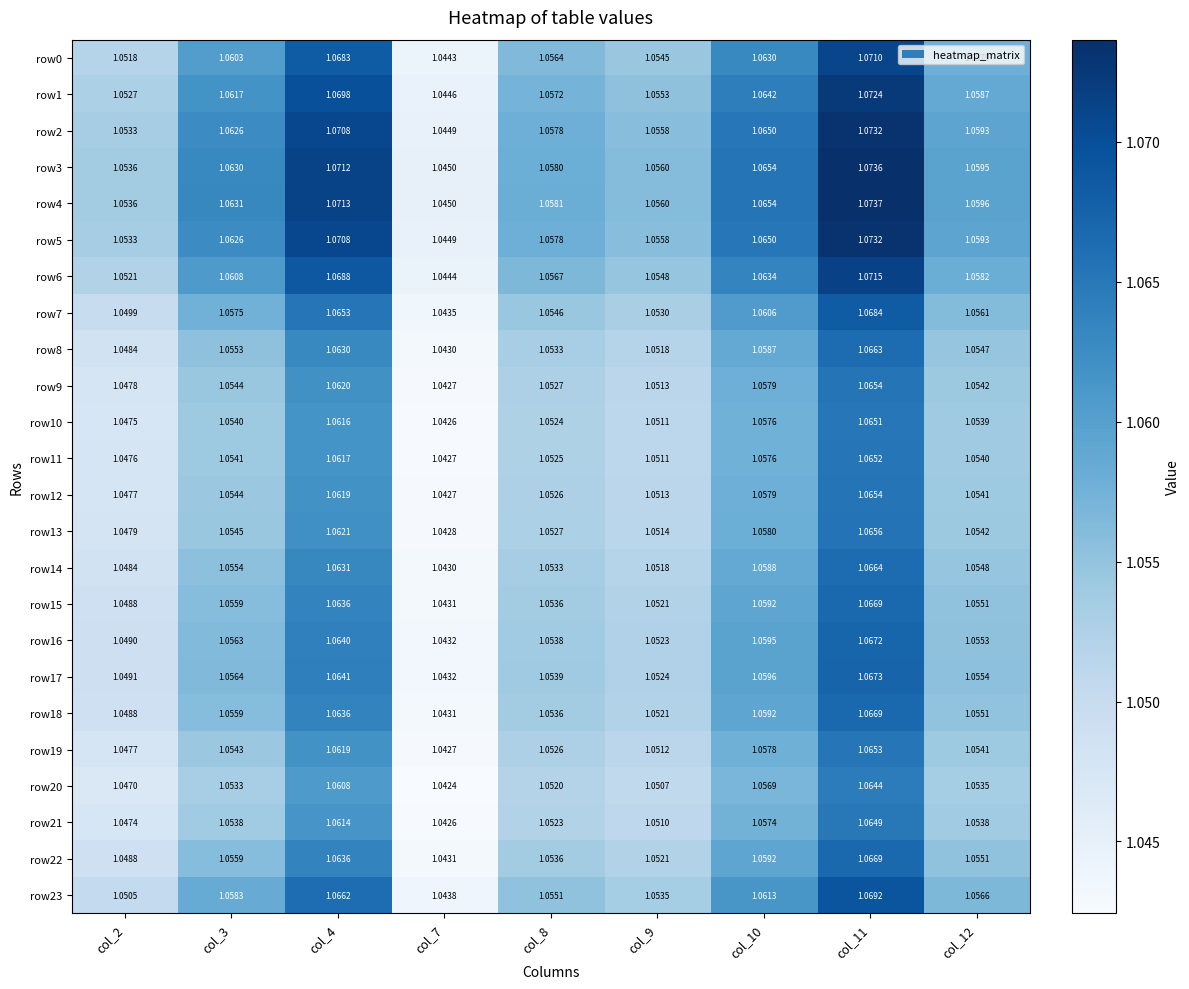

Is the value of row17 at col_9 greater than the value of row7 at col_4?

No